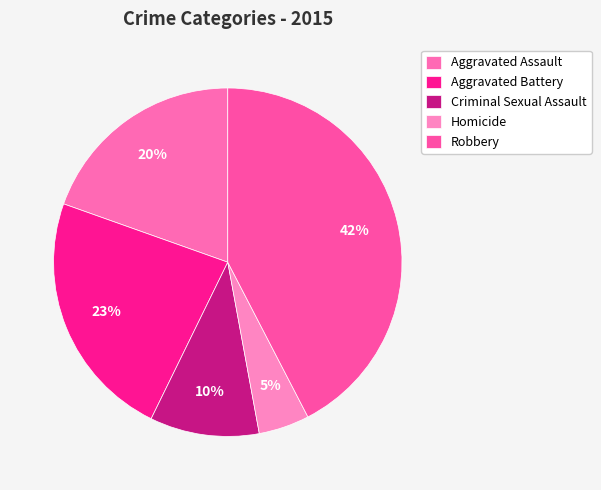

To the nearest percent, what percentage of the pie is Criminal Sexual Assault?

10%